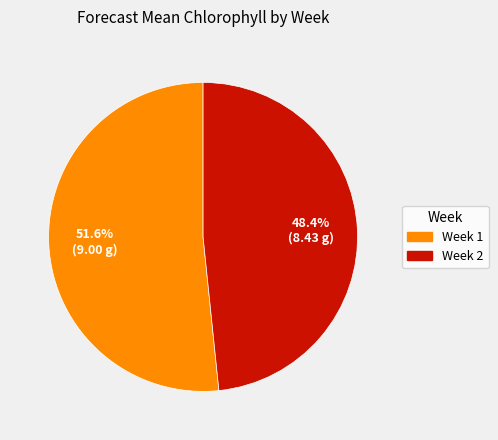

Rank the categories by value from lowest to highest.

Week 2, Week 1